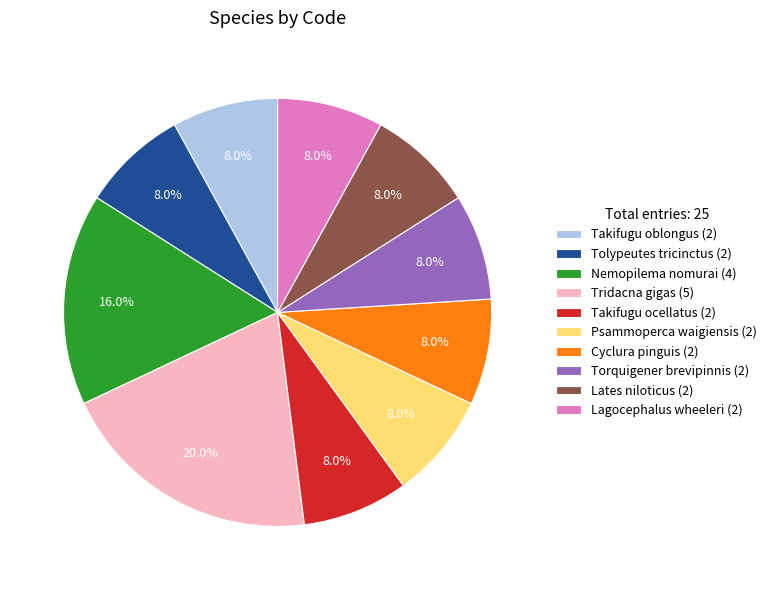

How many segments does this pie chart have?

10